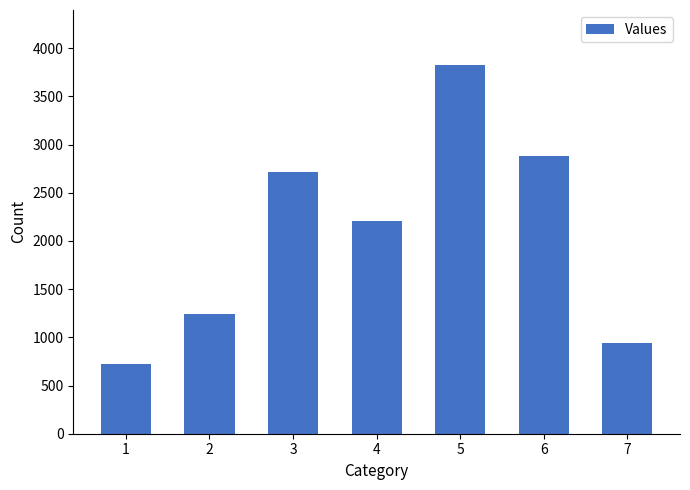

How many bars are there in total?

7